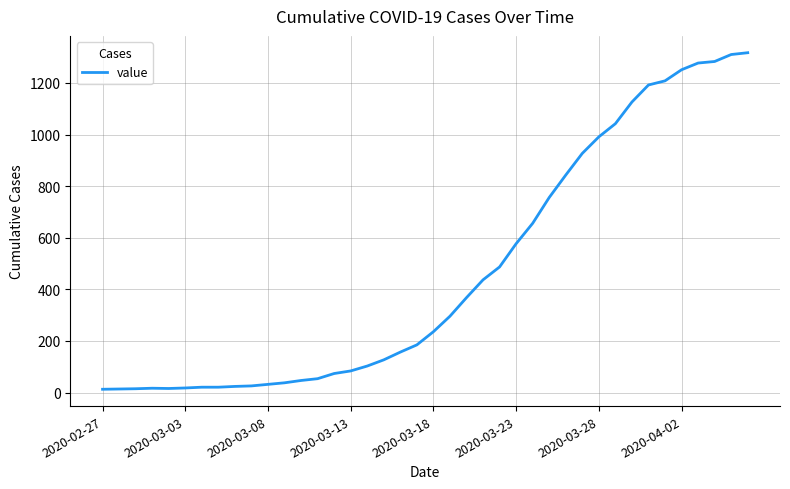

What is the difference between the maximum and minimum values?

1304